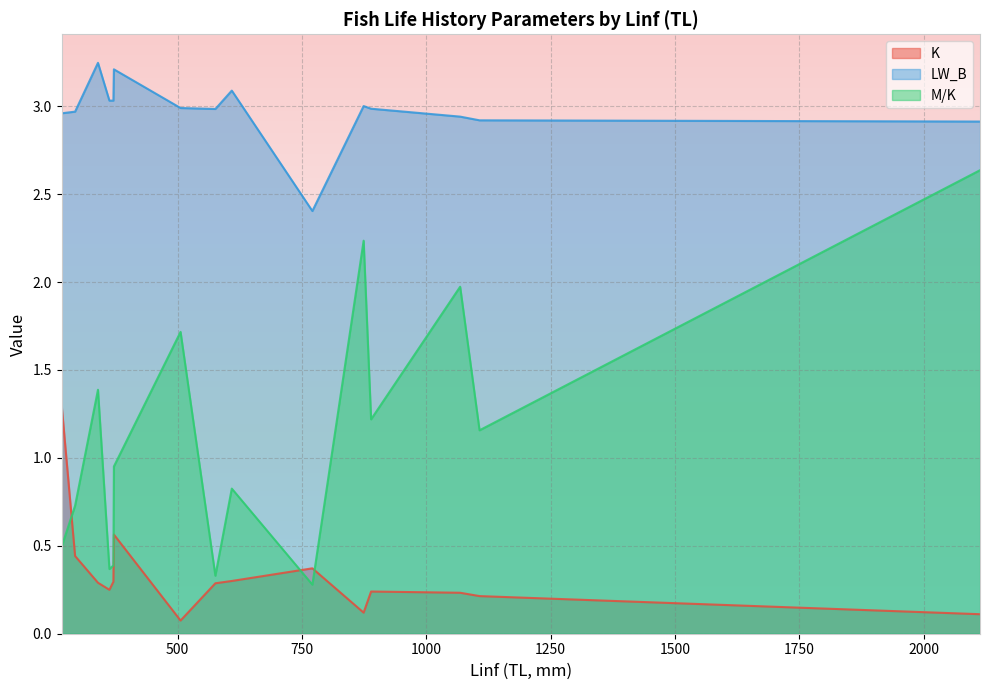

Where is K nearest to the value 0?

506